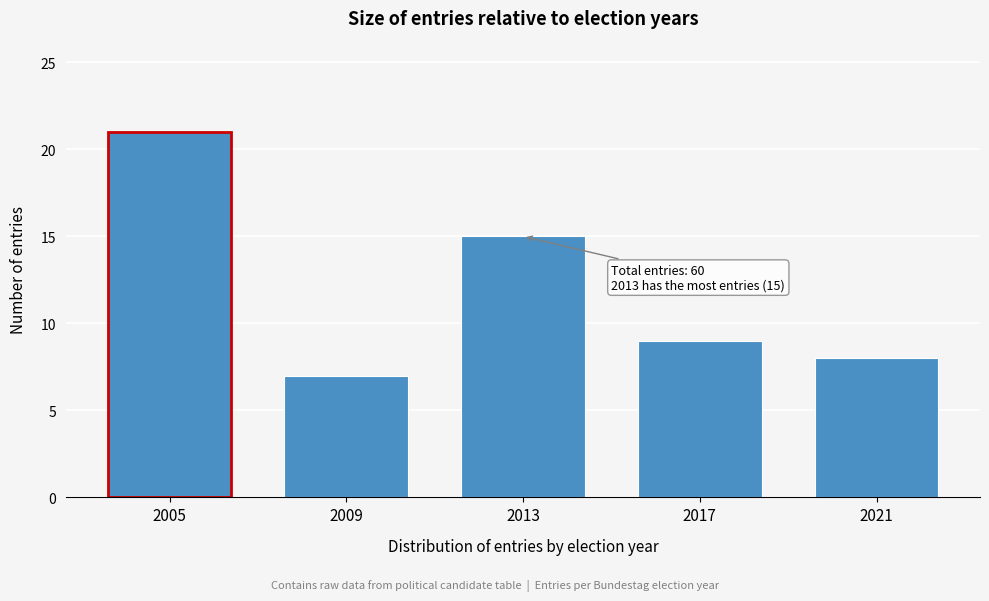

Reading left to right, transcribe all the data shown in this chart.

2005=21	2009=7	2013=15	2017=9	2021=8